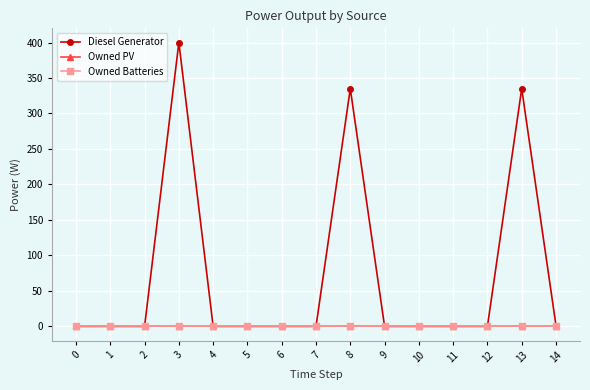

Between 5 and 6, which is larger?

5